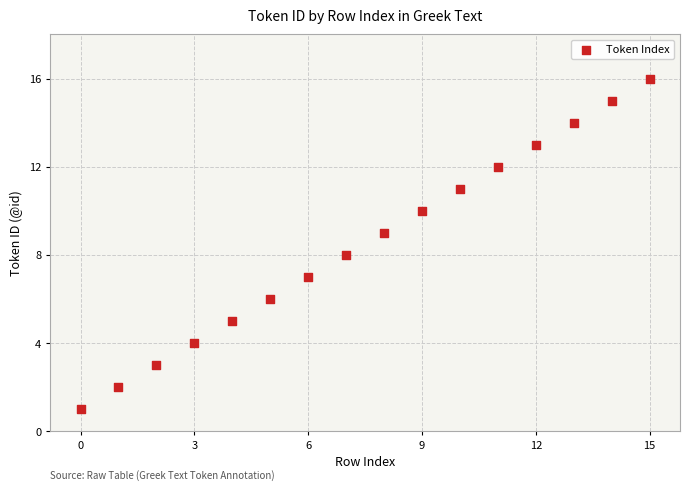

What is the range of Y values (max minus min)?

15